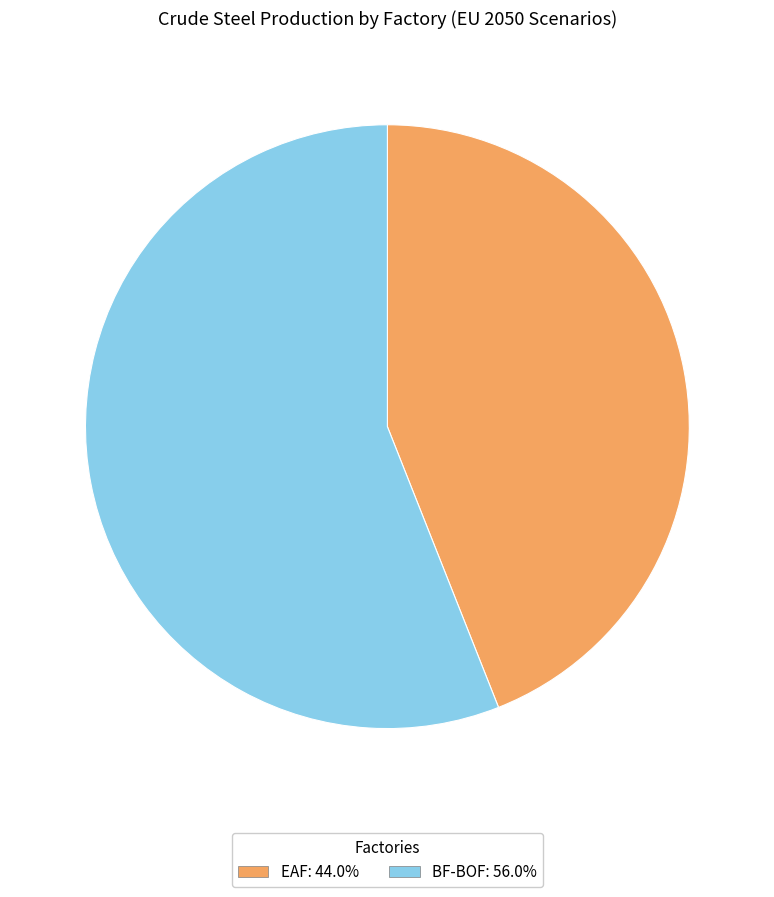

Does any single category account for the majority?

Yes